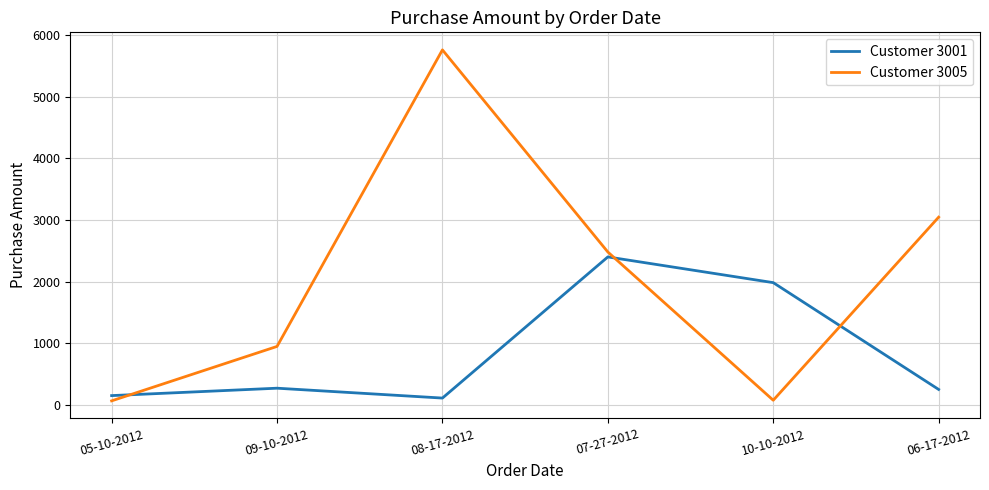

At which category does Customer 3005 reach its first local peak?

08-17-2012